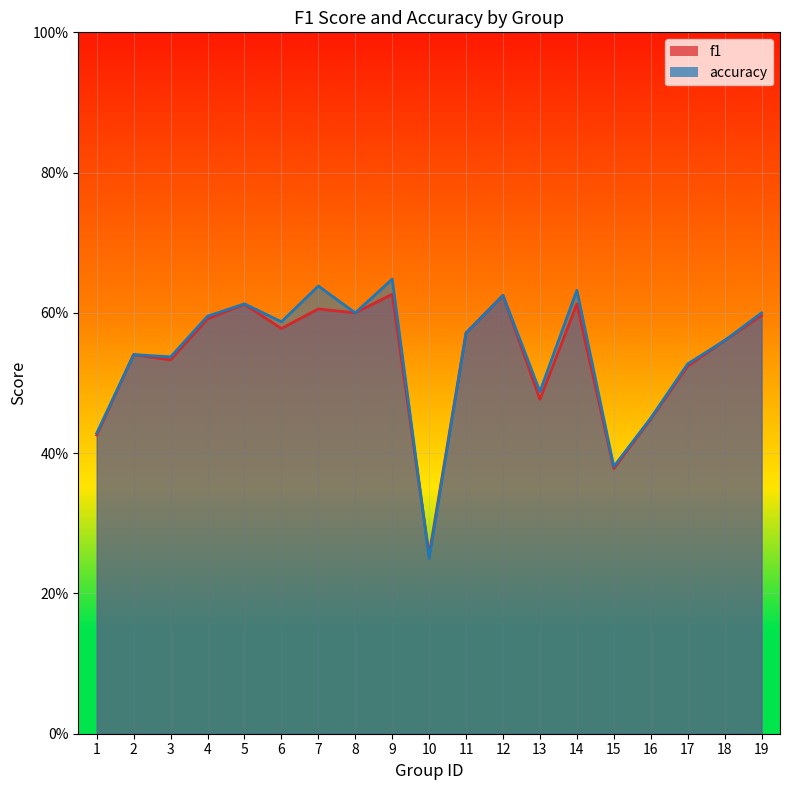

Reading right to left, extract all data points from this chart.

f1: 19=0.6	18=0.6	17=0.5	16=0.4	15=0.4	14=0.6	13=0.5	12=0.6	11=0.6	10=0.3	9=0.6	8=0.6	7=0.6	6=0.6	5=0.6	4=0.6	3=0.5	2=0.5	1=0.4
accuracy: 19=0.6	18=0.6	17=0.5	16=0.5	15=0.4	14=0.6	13=0.5	12=0.6	11=0.6	10=0.2	9=0.6	8=0.6	7=0.6	6=0.6	5=0.6	4=0.6	3=0.5	2=0.5	1=0.4